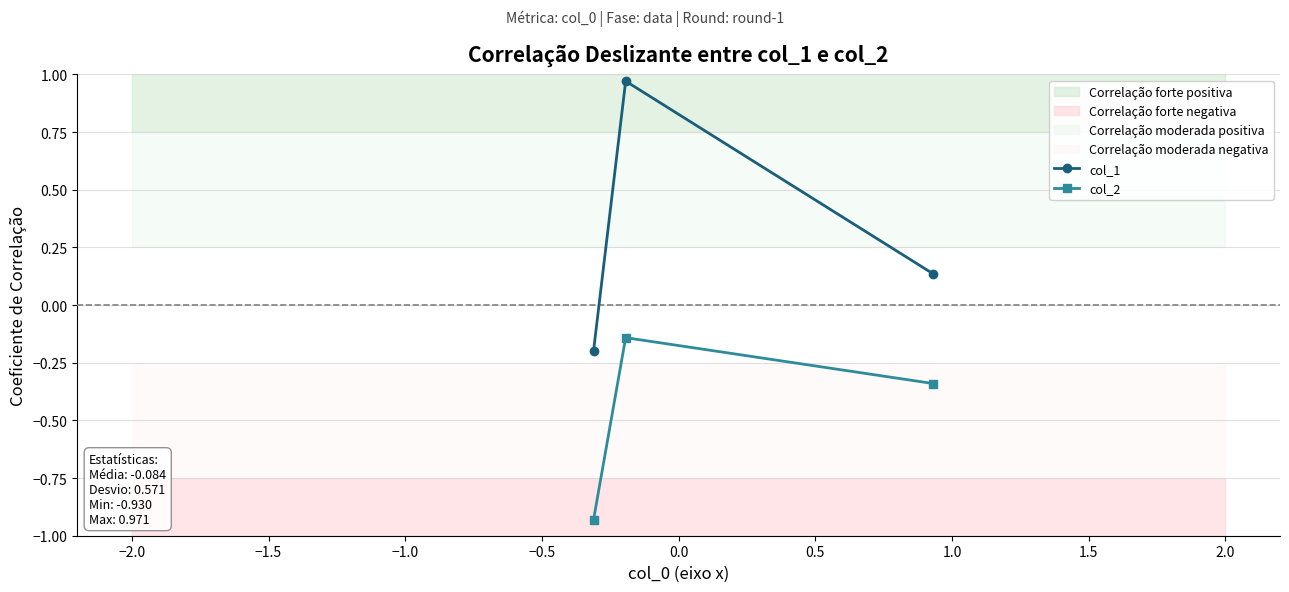

Count the number of data series in this chart.

2